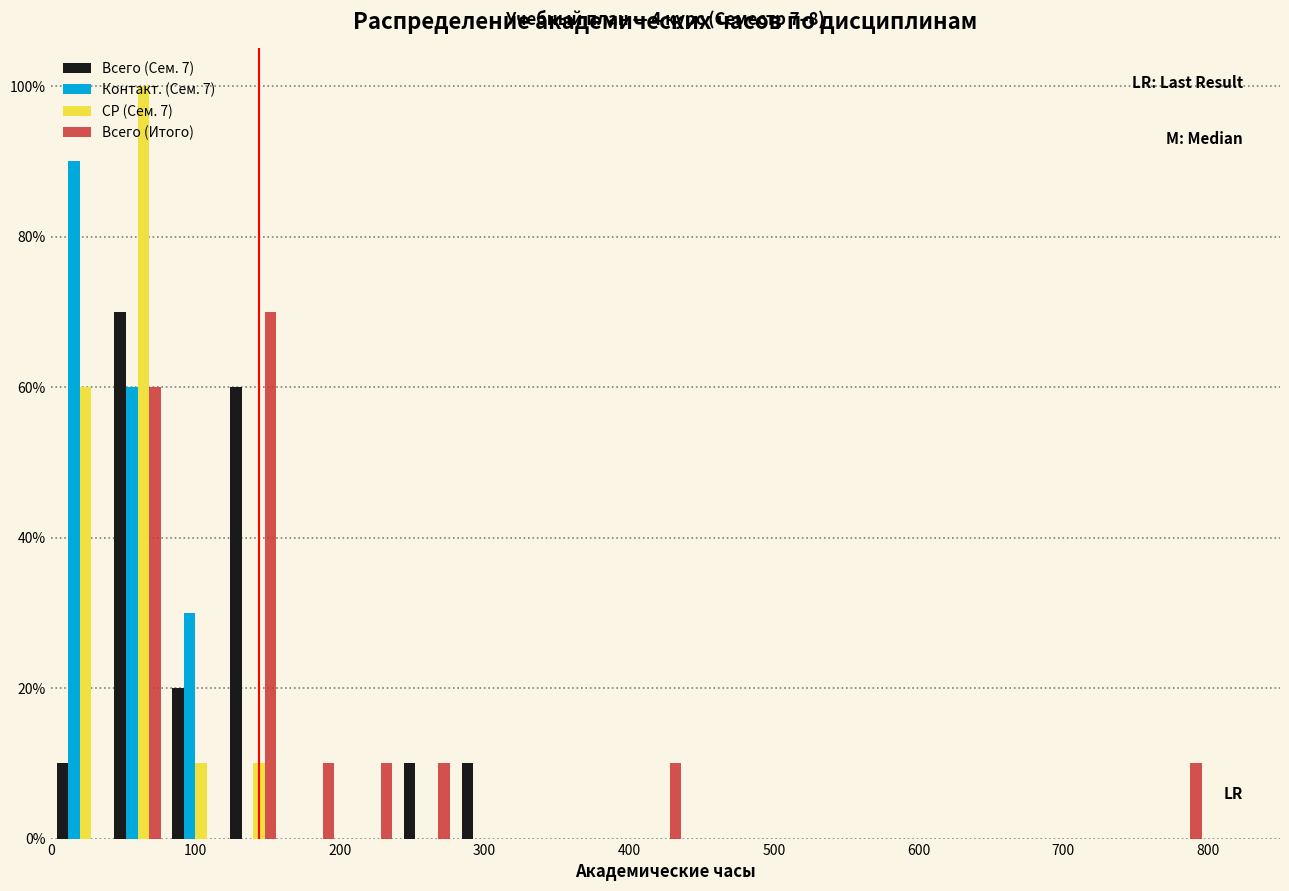

In the Контакт. (Сем. 7) series, which range on the x-axis has the tallest bar?

0 to 40